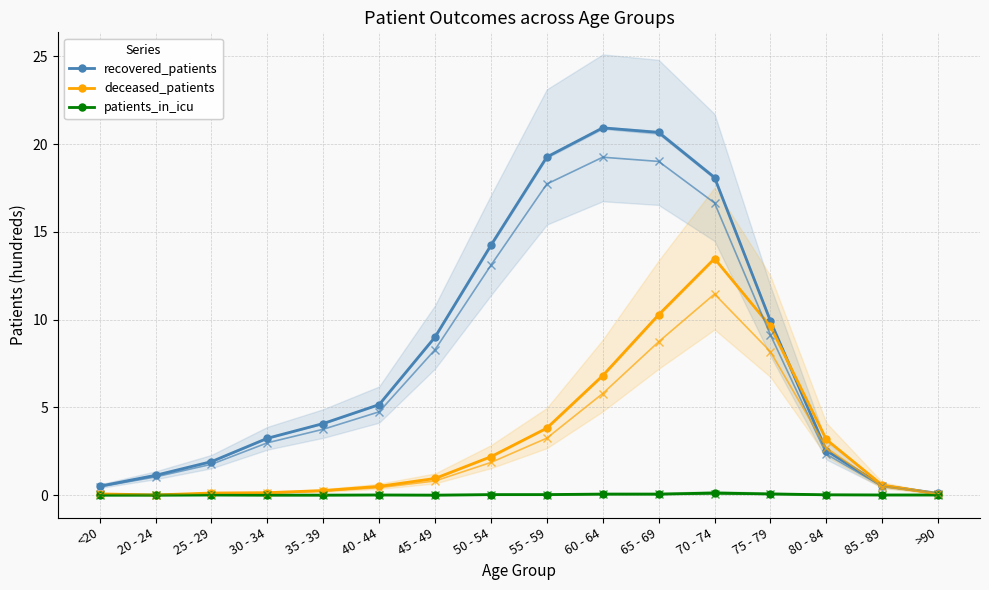

What is the average value of the deceased_patients series?

3.3